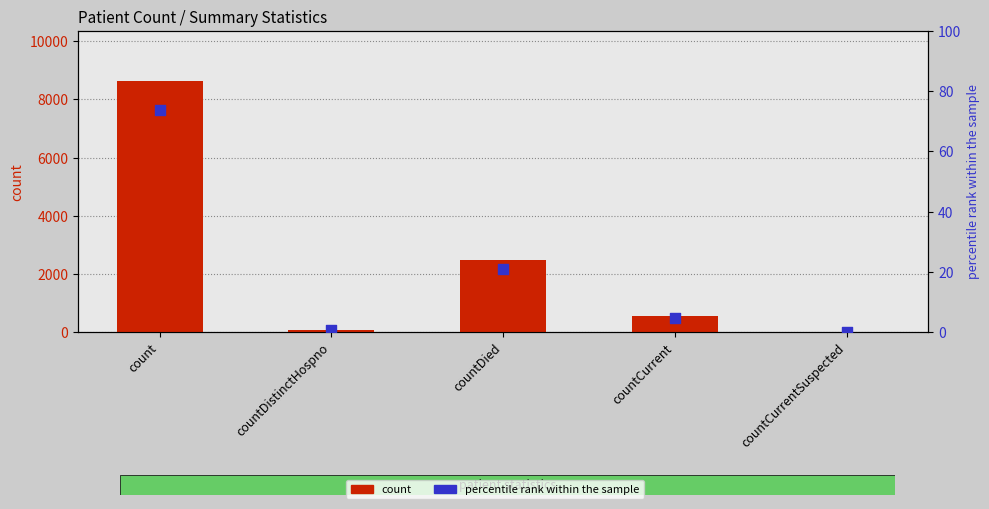

At which category is the sum across all series the highest?

count